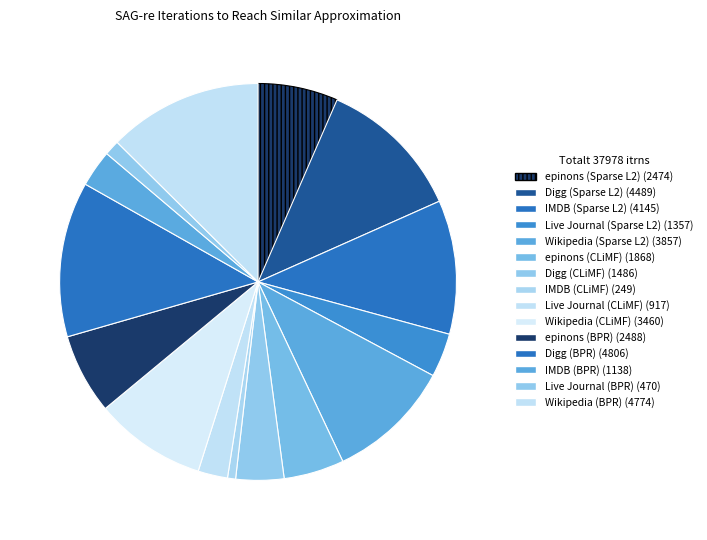

To the nearest percent, what portion does IMDB (Sparse L2) represent?

11%